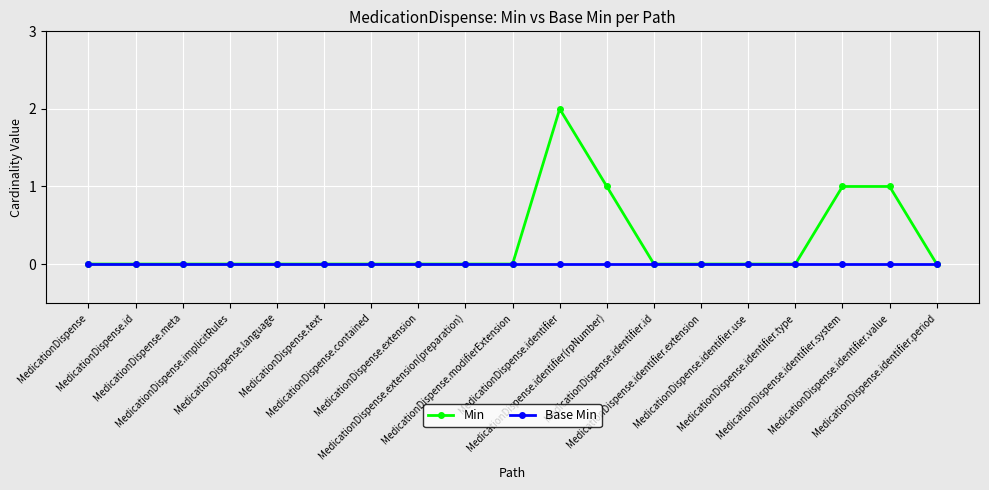

Reading left to right, list all the values displayed in this chart.

Min: 0	0	0	0	0	0	0	0	0	0	2	1	0	0	0	0	1	1	0
Base Min: 0	0	0	0	0	0	0	0	0	0	0	0	0	0	0	0	0	0	0